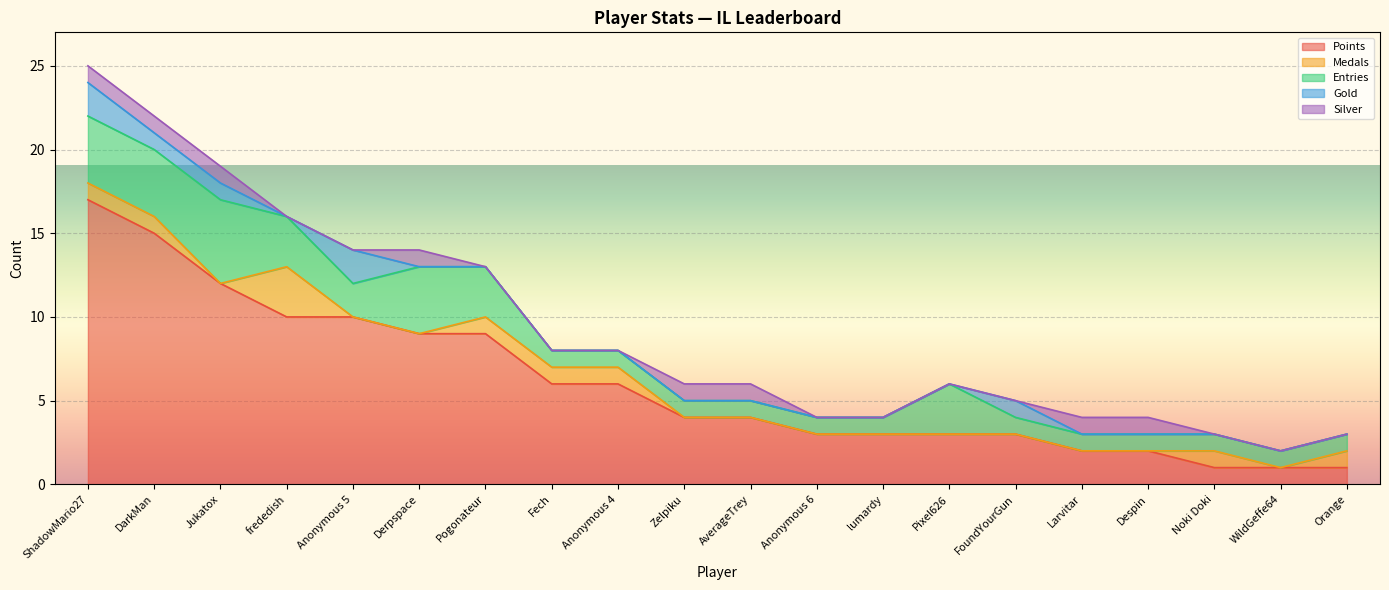

How many categories are shown in the chart?

20